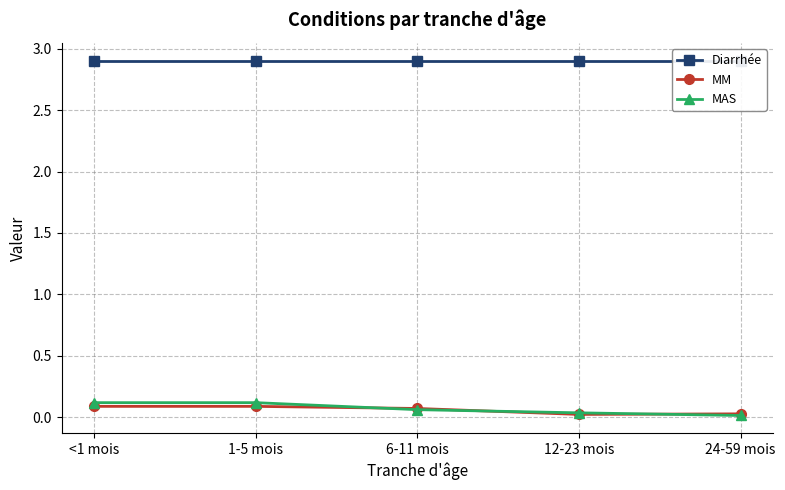

True or false: MM and Diarrhée cross at least once.

False